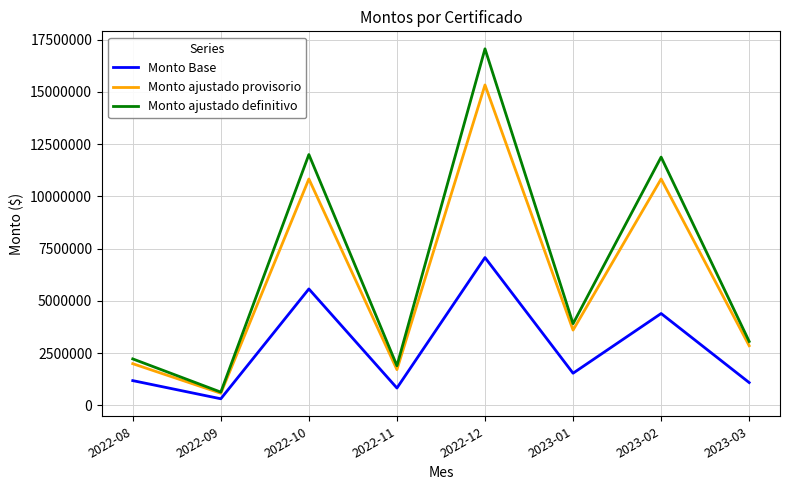

Which category has the lowest value in the Monto ajustado provisorio series?

2022-09